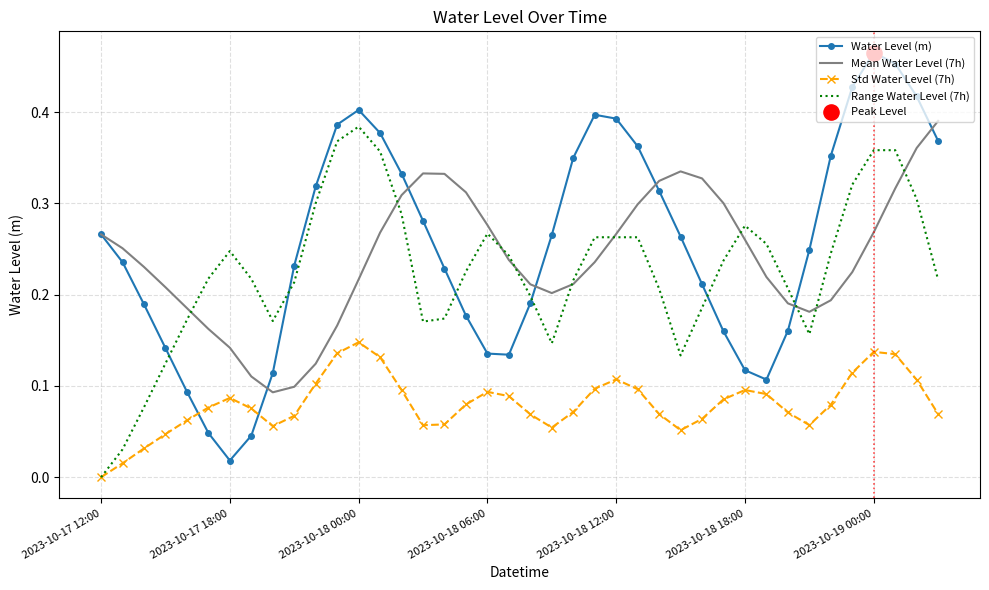

At how many categories does at least one series exceed 0?

40